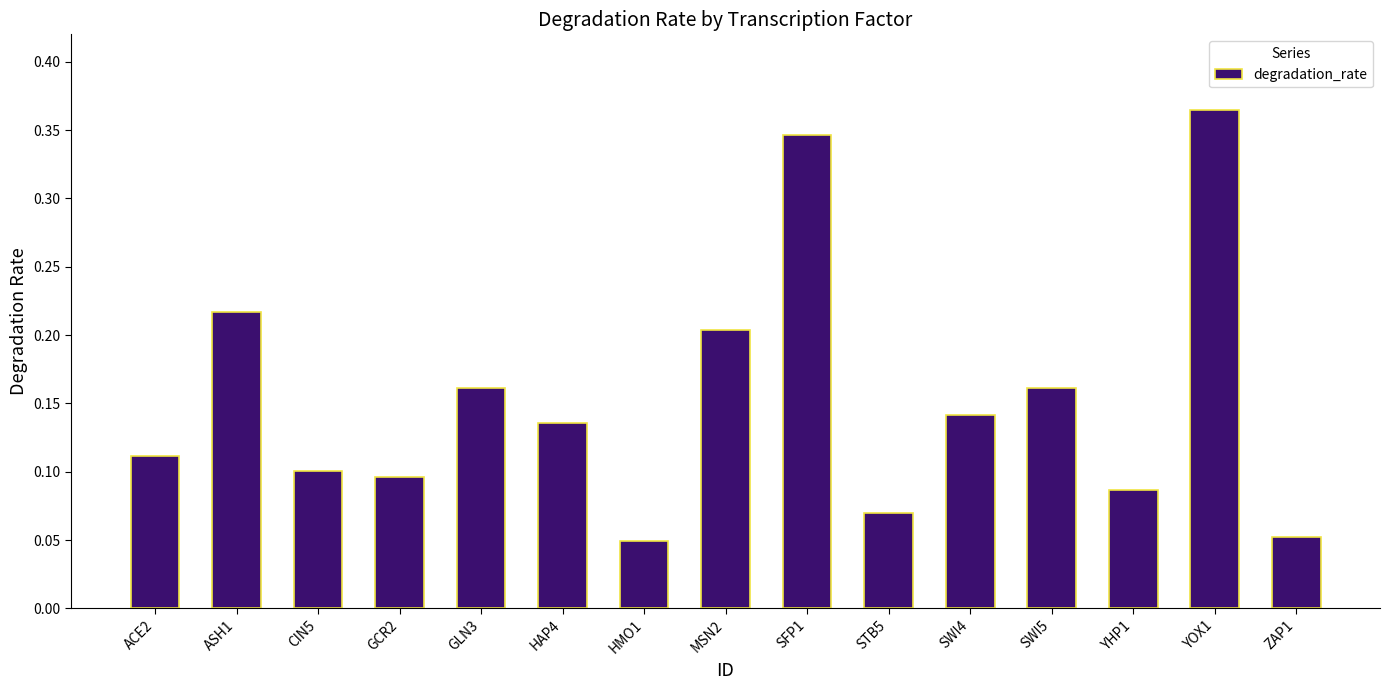

How many data points does each series have?

15